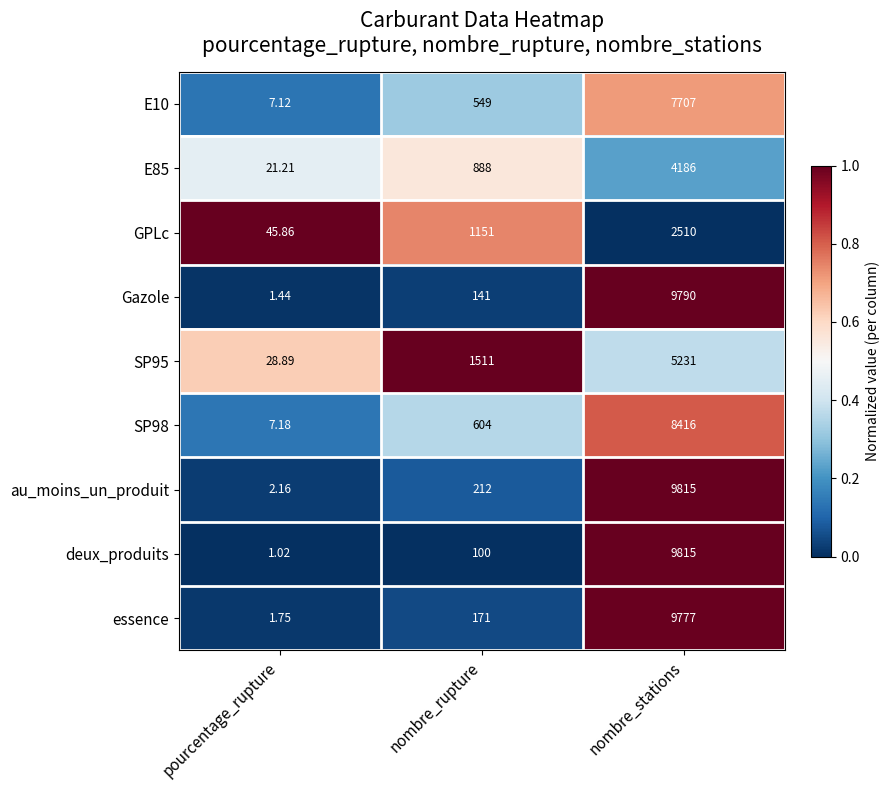

Which series has the largest total across all categories?

au_moins_un_produit